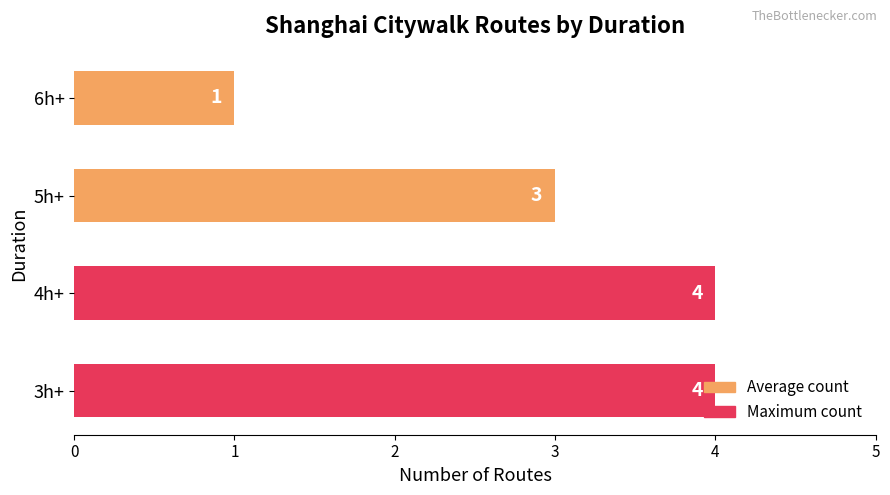

What is the difference between the second highest and minimum values?

3